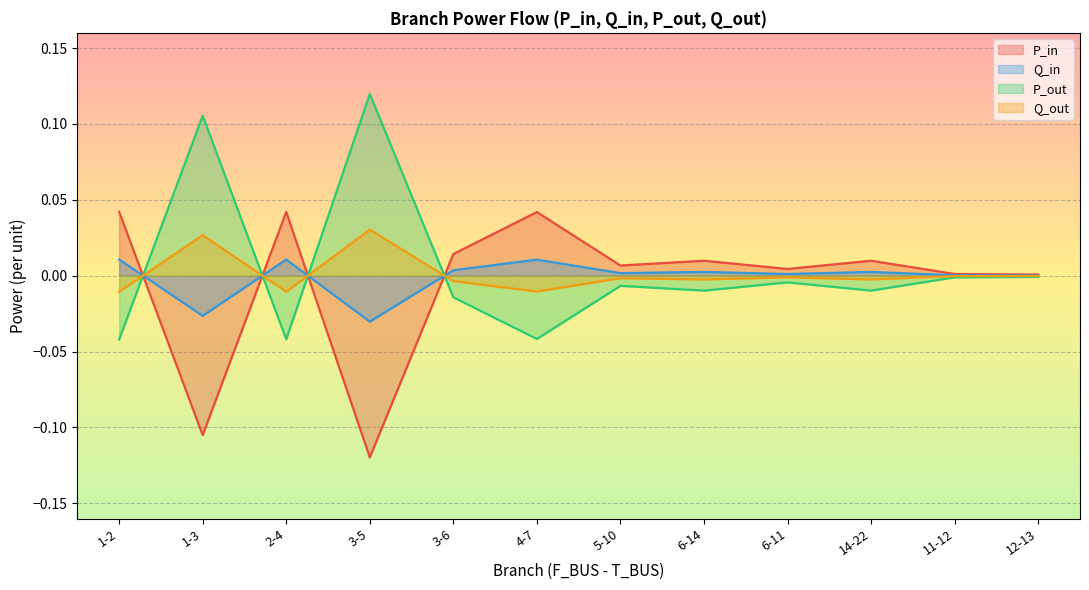

How many data points in Q_in are less than 0?

2